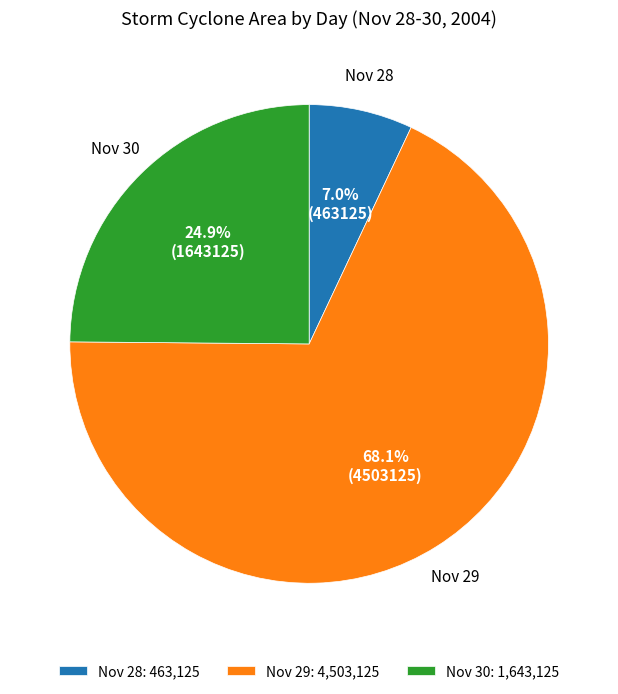

What is the total percentage of Nov 28: 463,125 and Nov 29: 4,503,125?

75.1%